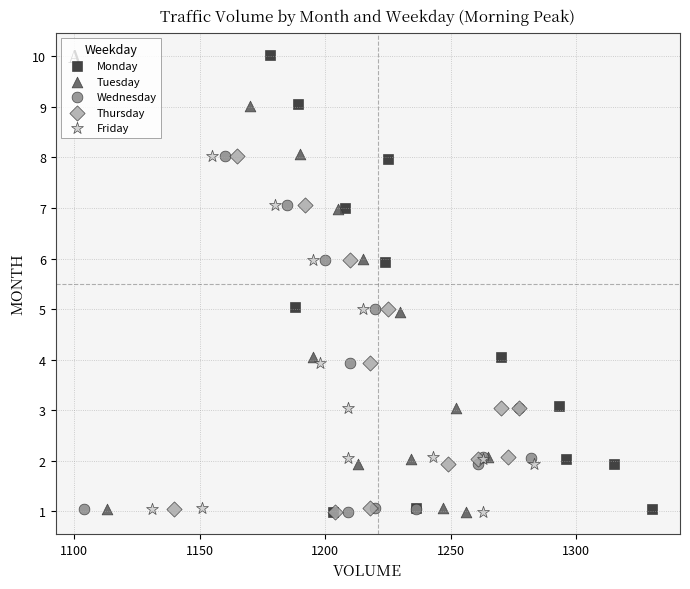

Which series has the largest Y range (max minus min)?

Monday